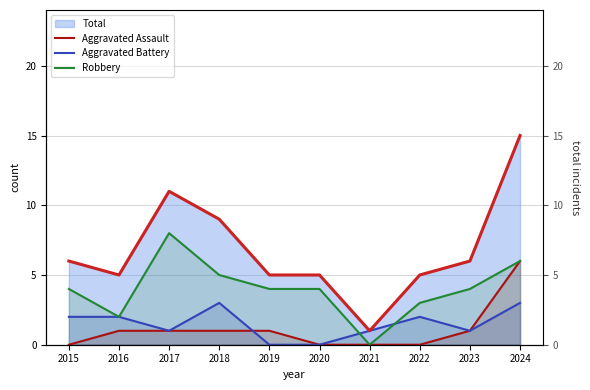

True or false: Total (right) and Aggravated Assault cross at least once.

False